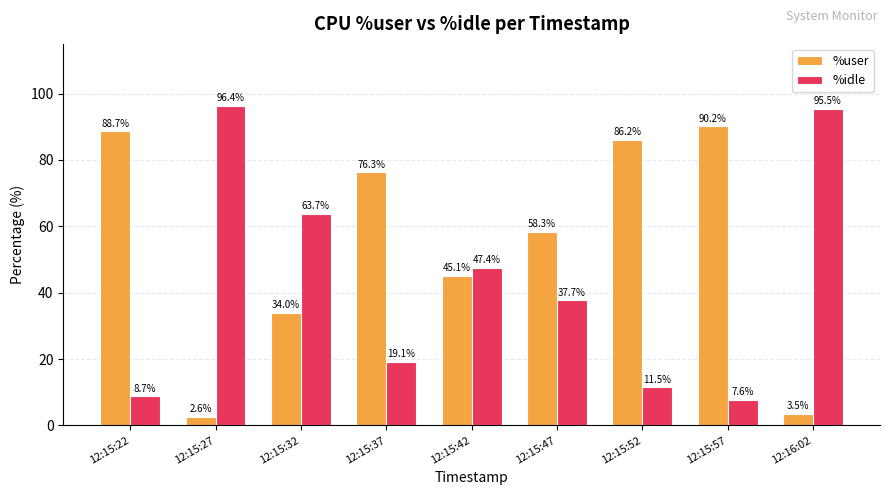

Reading left to right, what are all the values shown in this chart?

%user: 12:15:22=88.7	12:15:27=2.6	12:15:32=34.0	12:15:37=76.3	12:15:42=45.1	12:15:47=58.3	12:15:52=86.2	12:15:57=90.2	12:16:02=3.5
%idle: 12:15:22=8.7	12:15:27=96.4	12:15:32=63.7	12:15:37=19.1	12:15:42=47.4	12:15:47=37.7	12:15:52=11.5	12:15:57=7.6	12:16:02=95.5